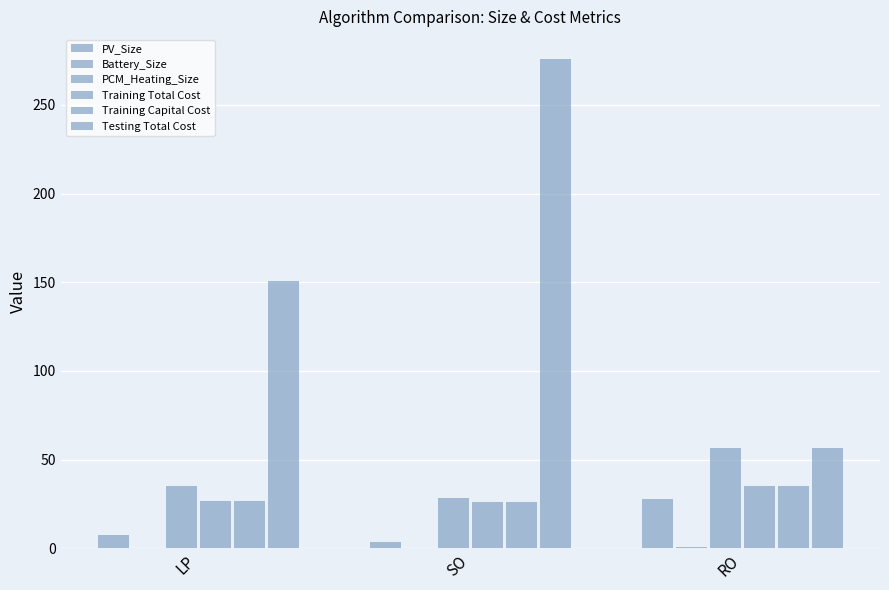

Reading left to right, what are all the values shown in this chart?

PV_Size: 7.3	3.7	27.6
Battery_Size: 0.2	0.0	0.8
PCM_Heating_Size: 35.3	28.4	56.4
Training Total Cost: 26.8	26.2	35.2
Training Capital Cost: 26.8	26.2	35.2
Testing Total Cost: 150.6	276.1	56.5